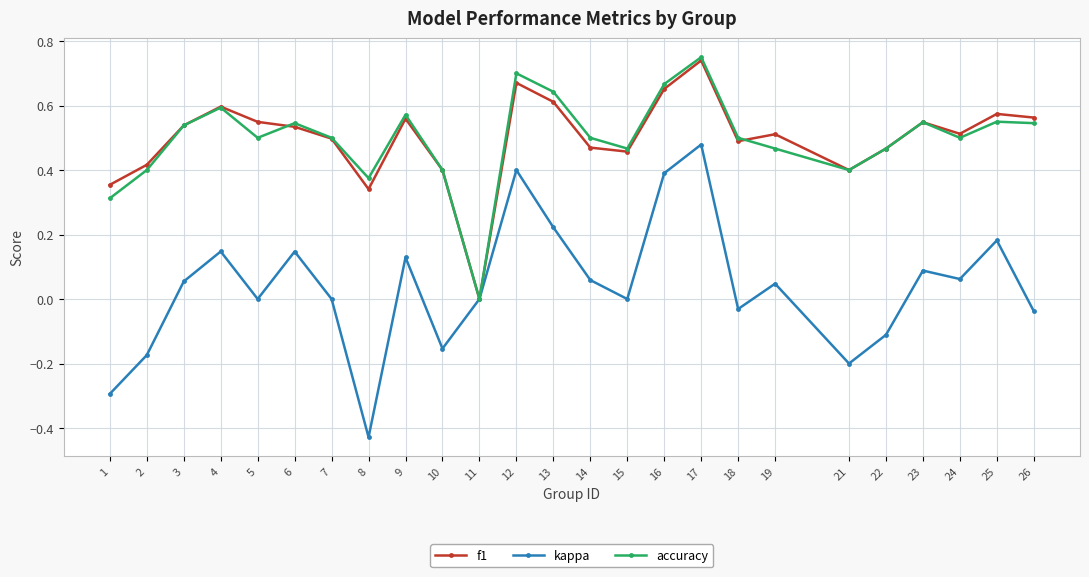

What are all the series names shown in the legend?

f1, kappa, accuracy